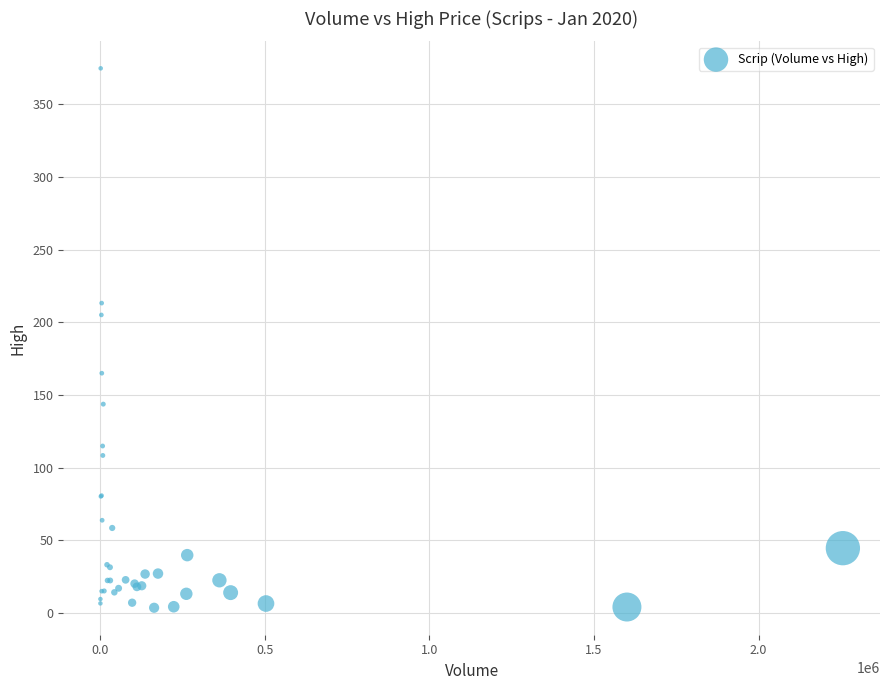

What Y value in the scatter plot is closest to 189?

205.1